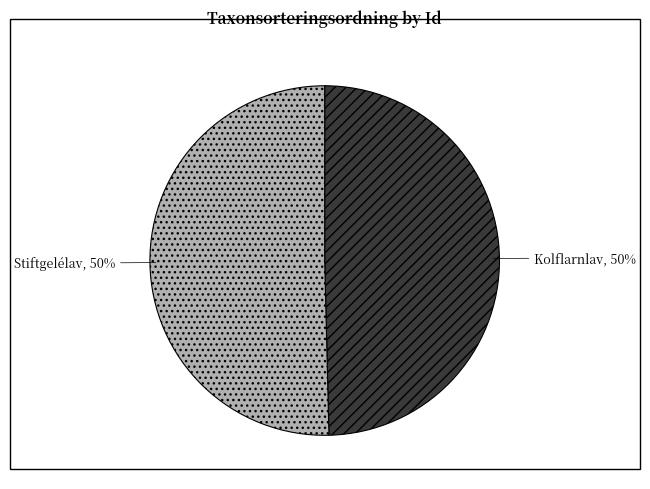

Do Stiftgelélav and Kolflarnlav together represent more than half of the pie?

Yes